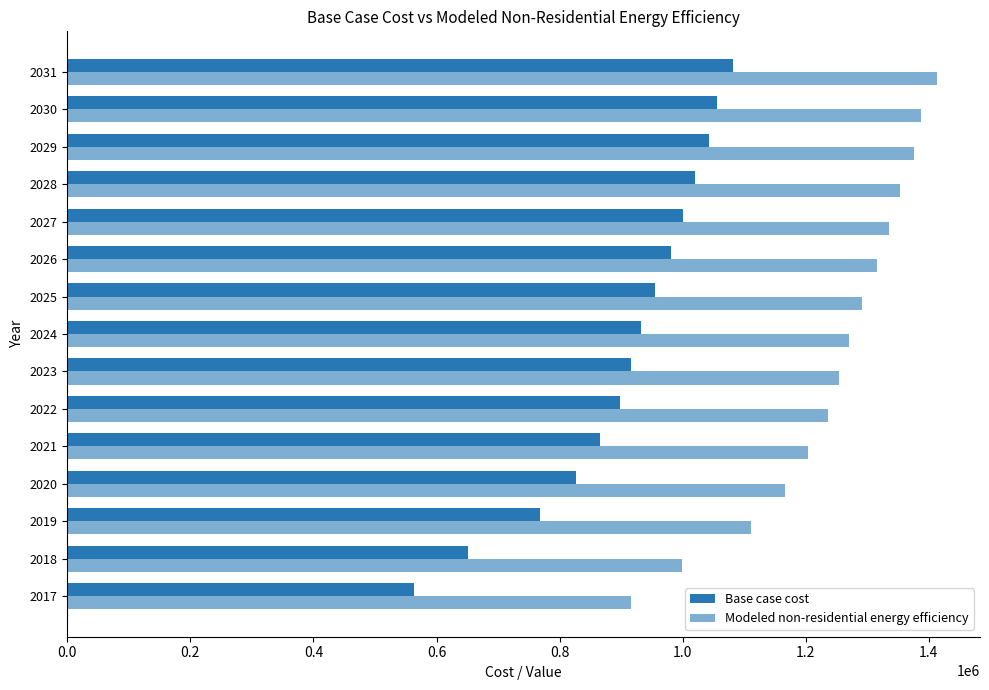

Rank the series by their maximum value, from highest to lowest.

Modeled non-residential energy efficiency, Base case cost